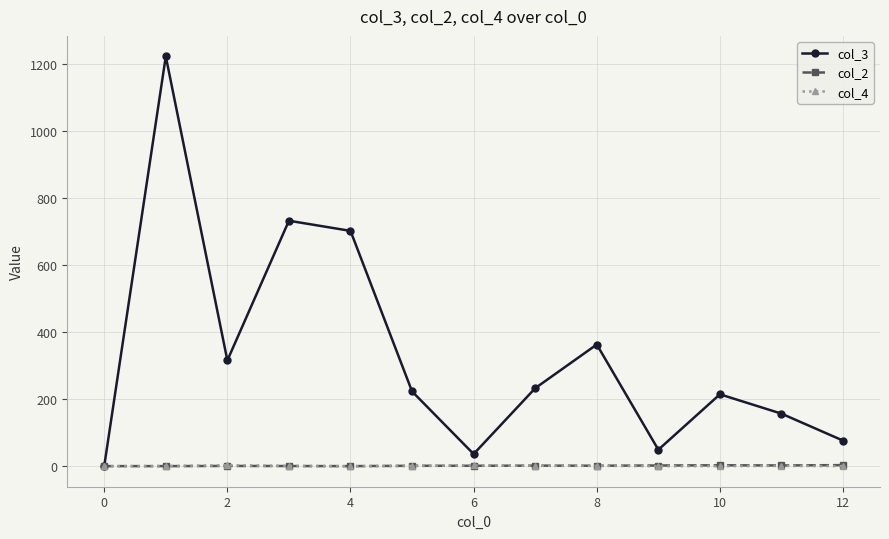

At how many categories does at least one series exceed 193?

8